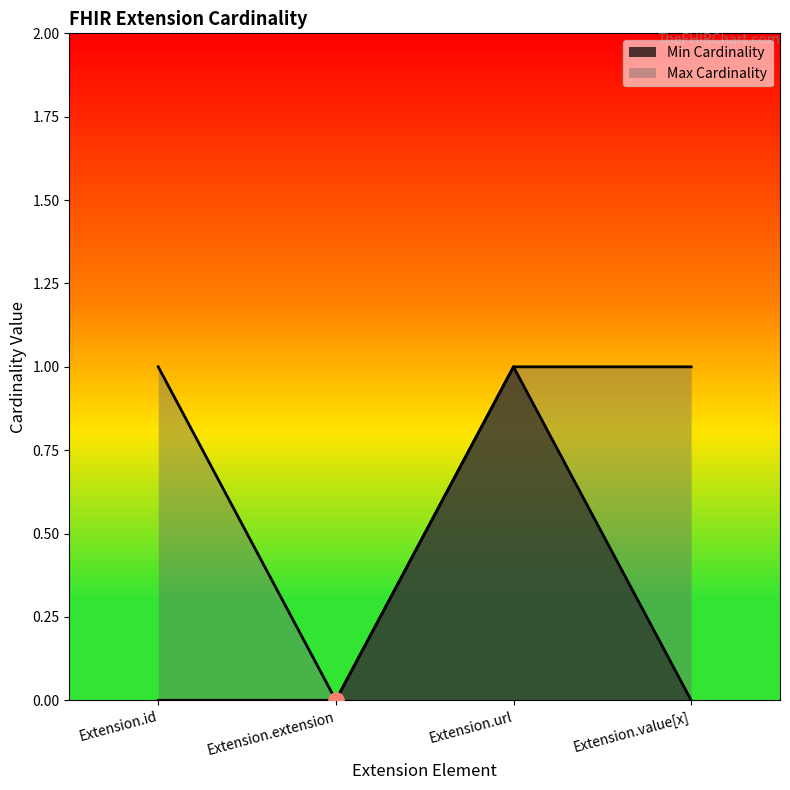

At which category is the sum across all series the highest?

Extension.url